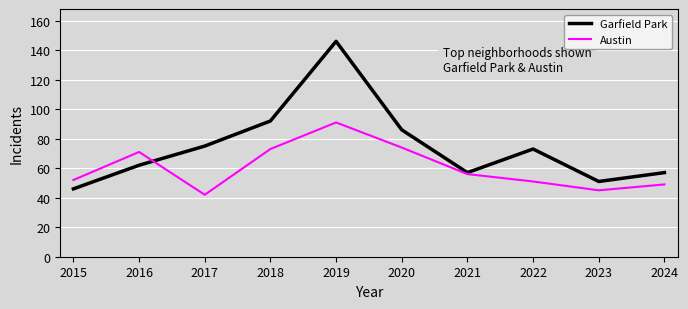

Does the chart have visible grid lines?

Yes